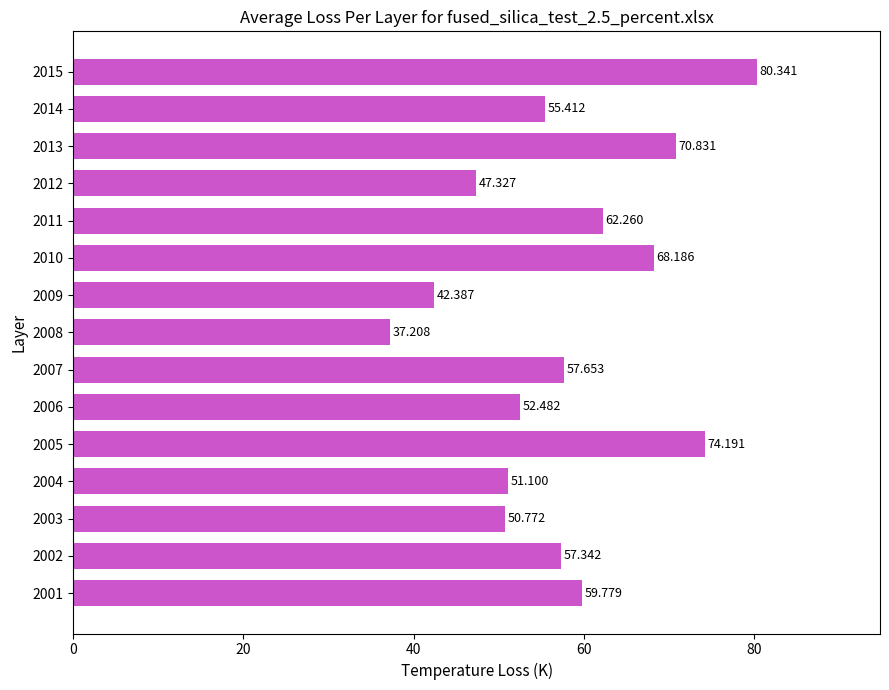

Rank the categories by value from lowest to highest.

2008, 2009, 2012, 2003, 2004, 2006, 2014, 2002, 2007, 2001, 2011, 2010, 2013, 2005, 2015